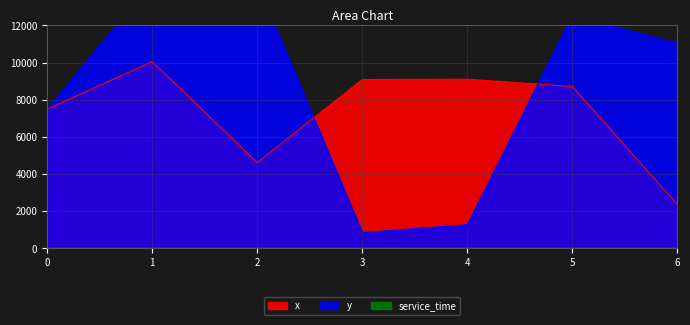

Reading right to left, what are all the values shown in this chart?

x: 2370.0	8715.0	9105.0	9090.0	4620.0	10050.0	7500.0
y: 11040.0	12525.0	1275.0	855.0	14220.0	14340.0	7500.0